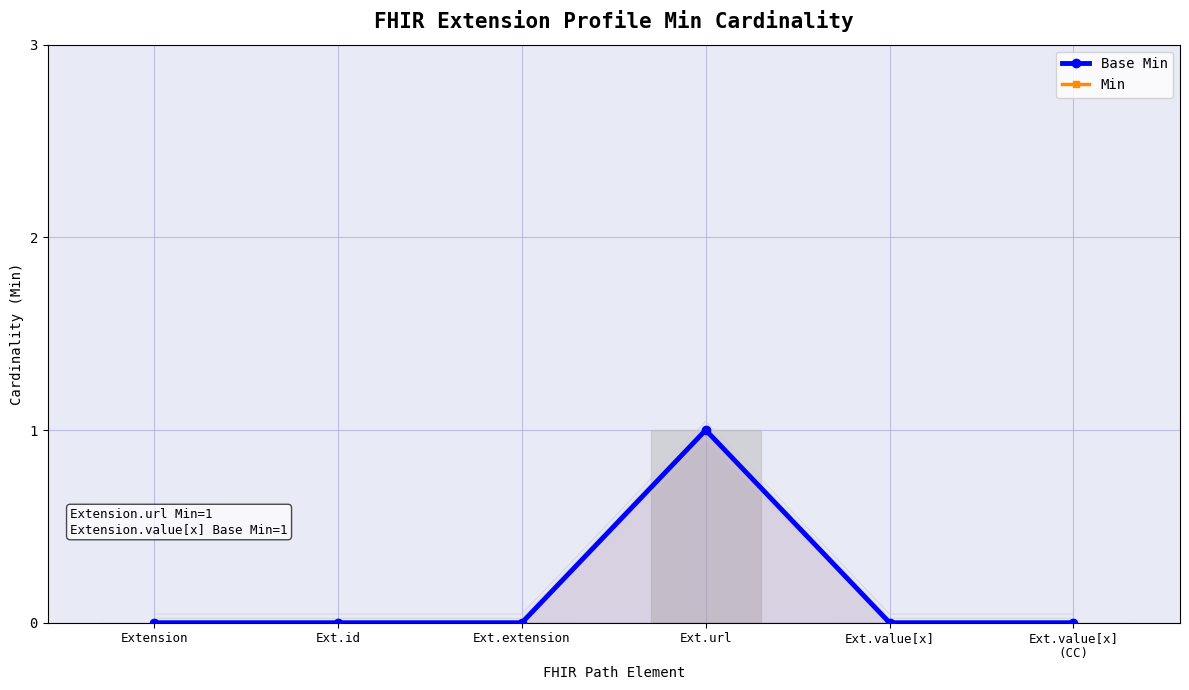

Between Ext.extension and Ext.url, which series saw the biggest shift?

Base Min